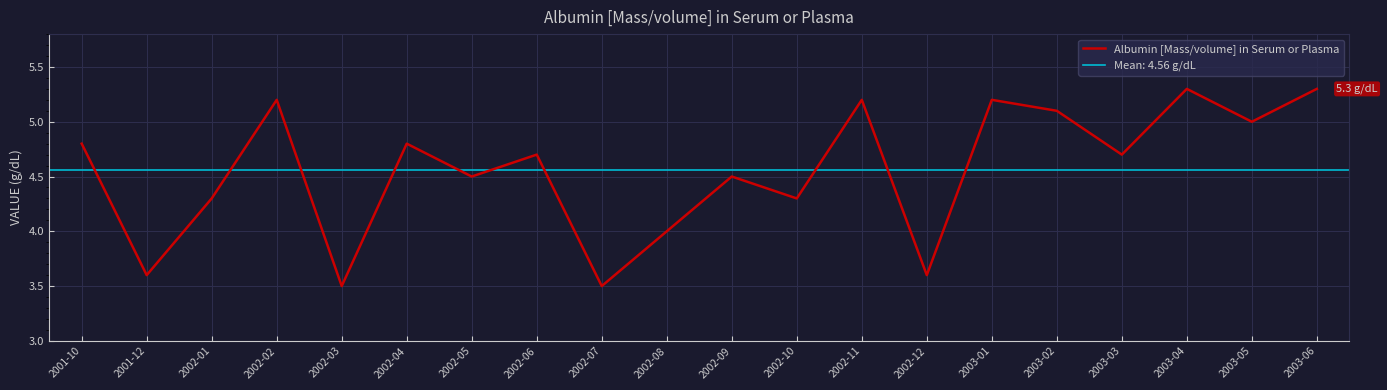

At which label does the data first exceed 4?

2001-10